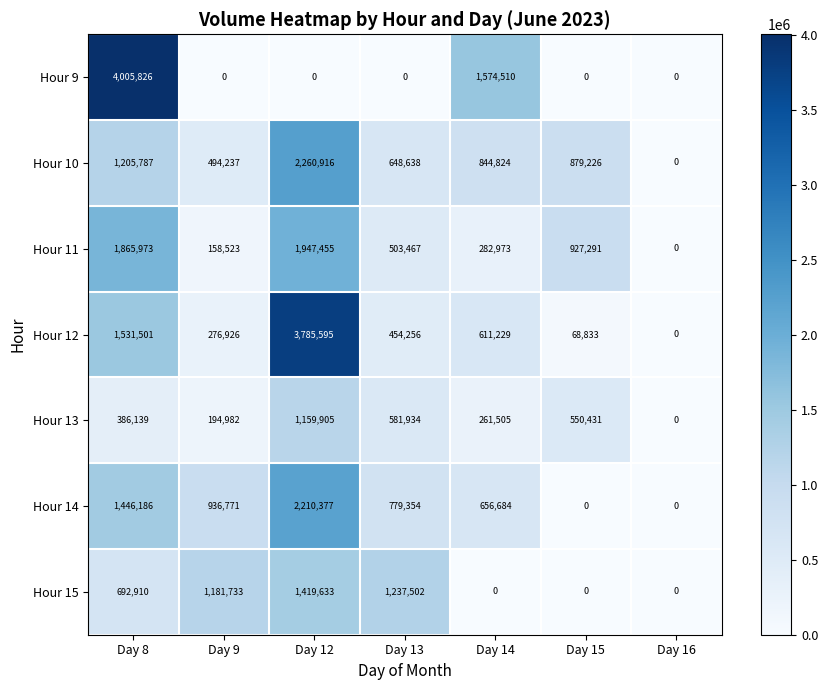

Rank the series by their maximum value, from lowest to highest.

Hour 13, Hour 15, Hour 11, Hour 14, Hour 10, Hour 12, Hour 9